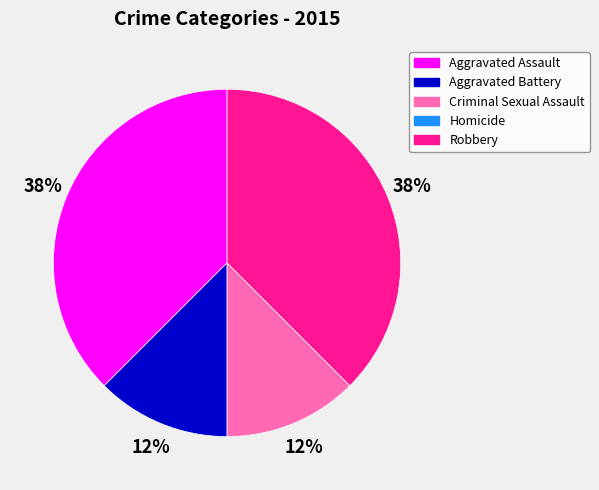

Is Criminal Sexual Assault the majority of the pie?

No